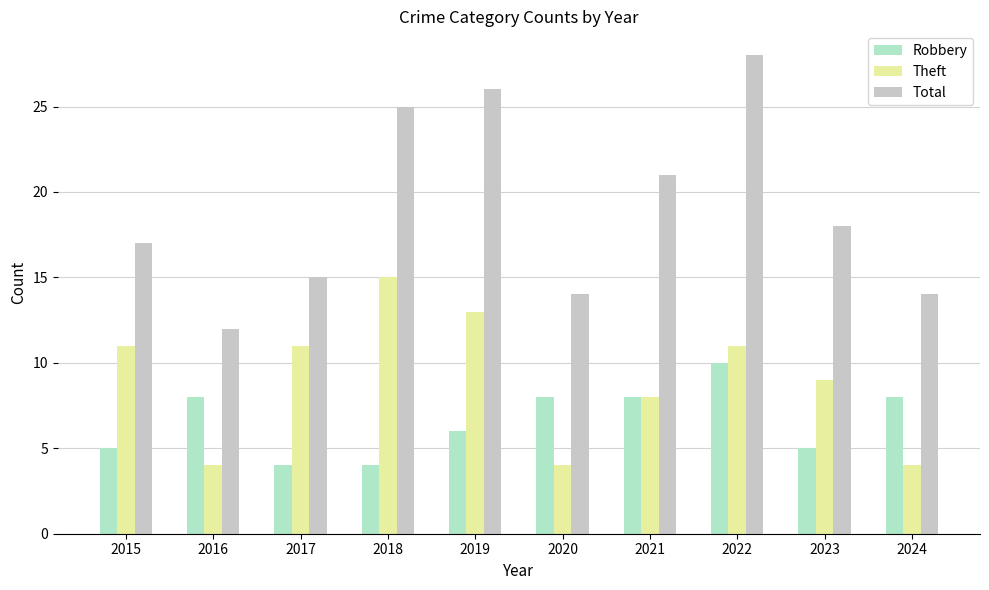

What is the value of the Theft bar at the 1st from the left?

11